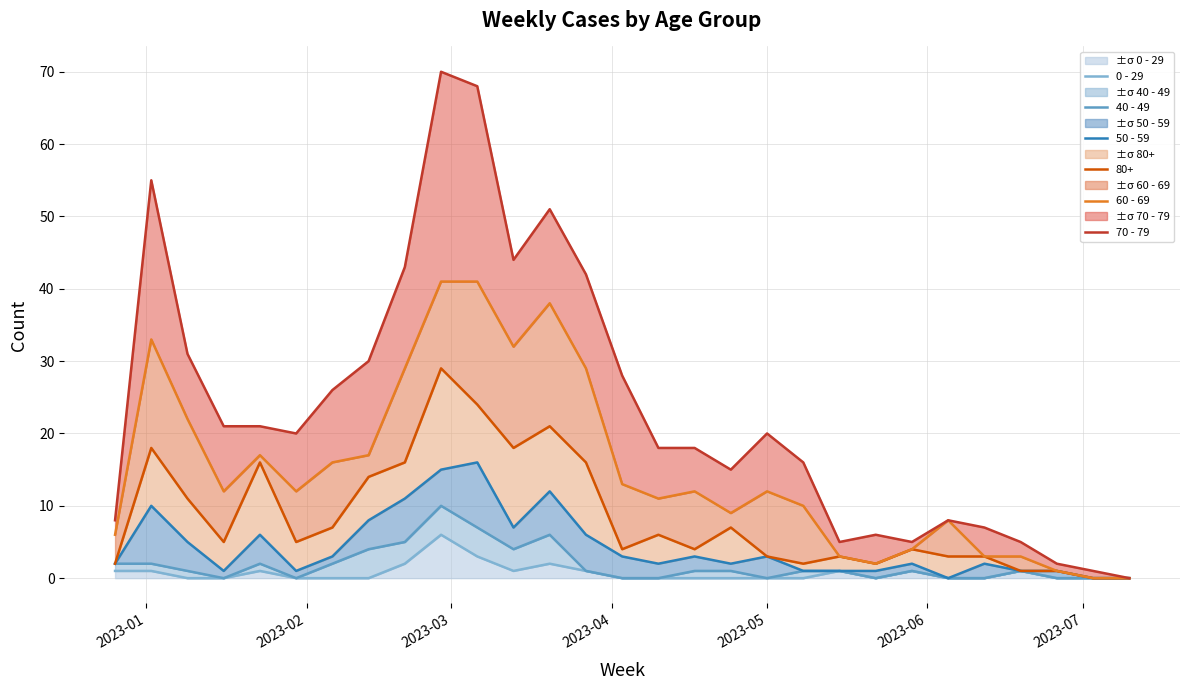

The value of 60 - 69 at 25 is 5. True or false?

False